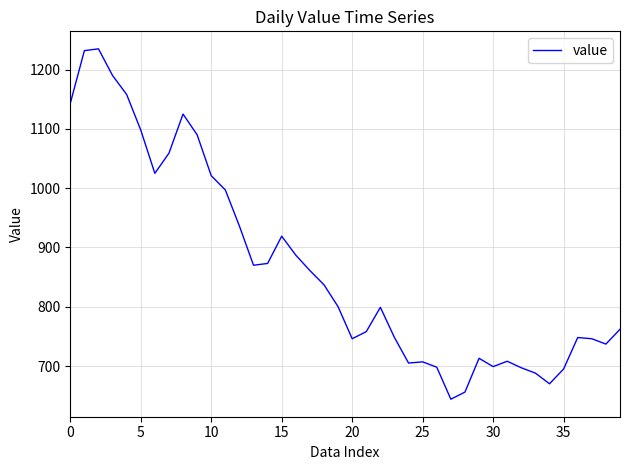

What is the difference between the maximum and minimum values?

591